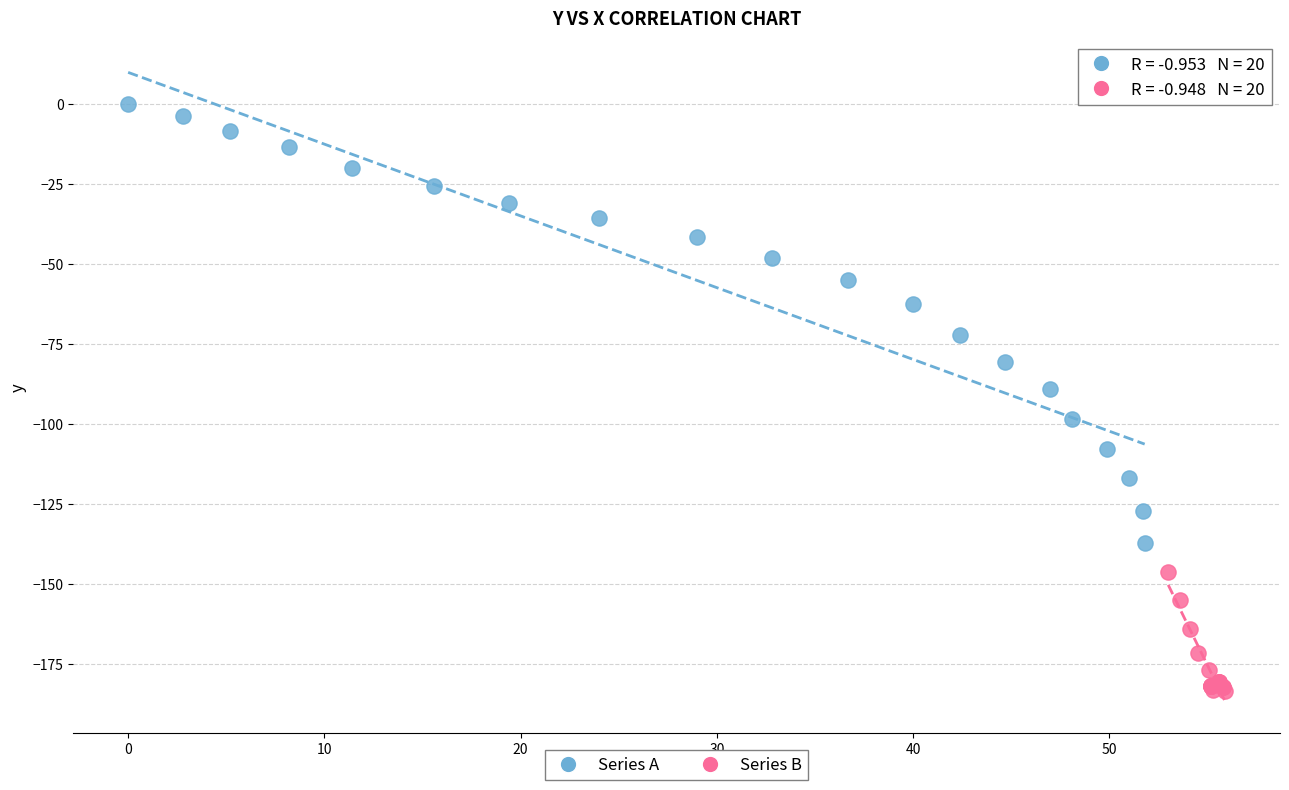

Which series contains the highest Y value?

Series A